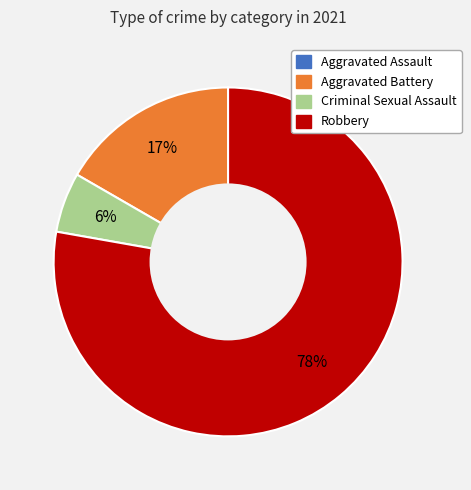

Which category has the biggest portion of the pie?

Robbery